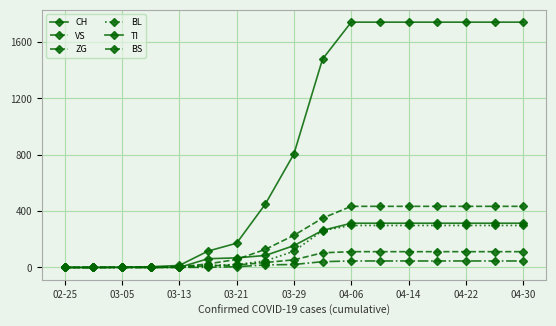

How many lines are shown in the chart?

6